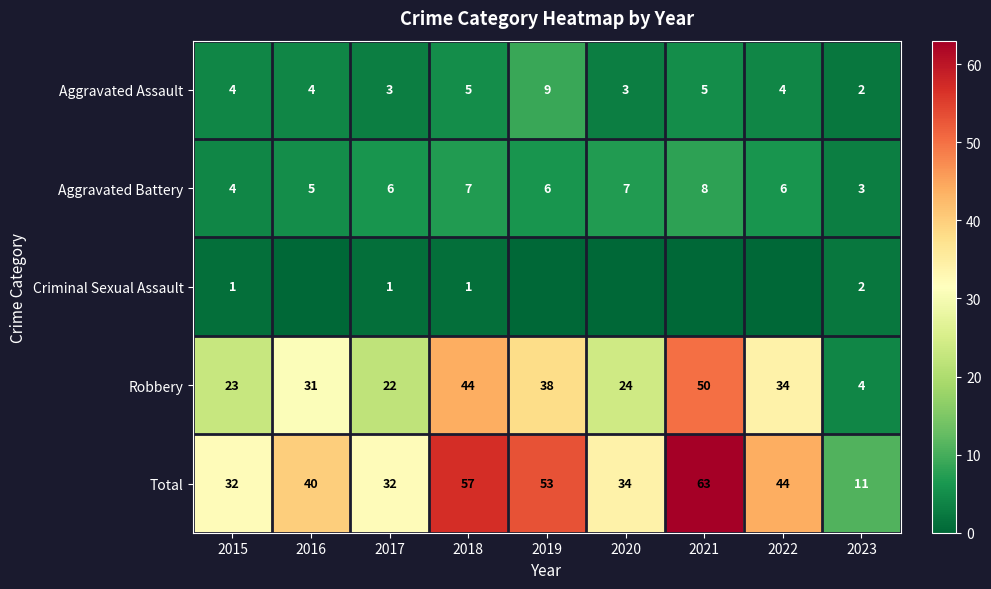

At how many categories does at least one series exceed 27?

8